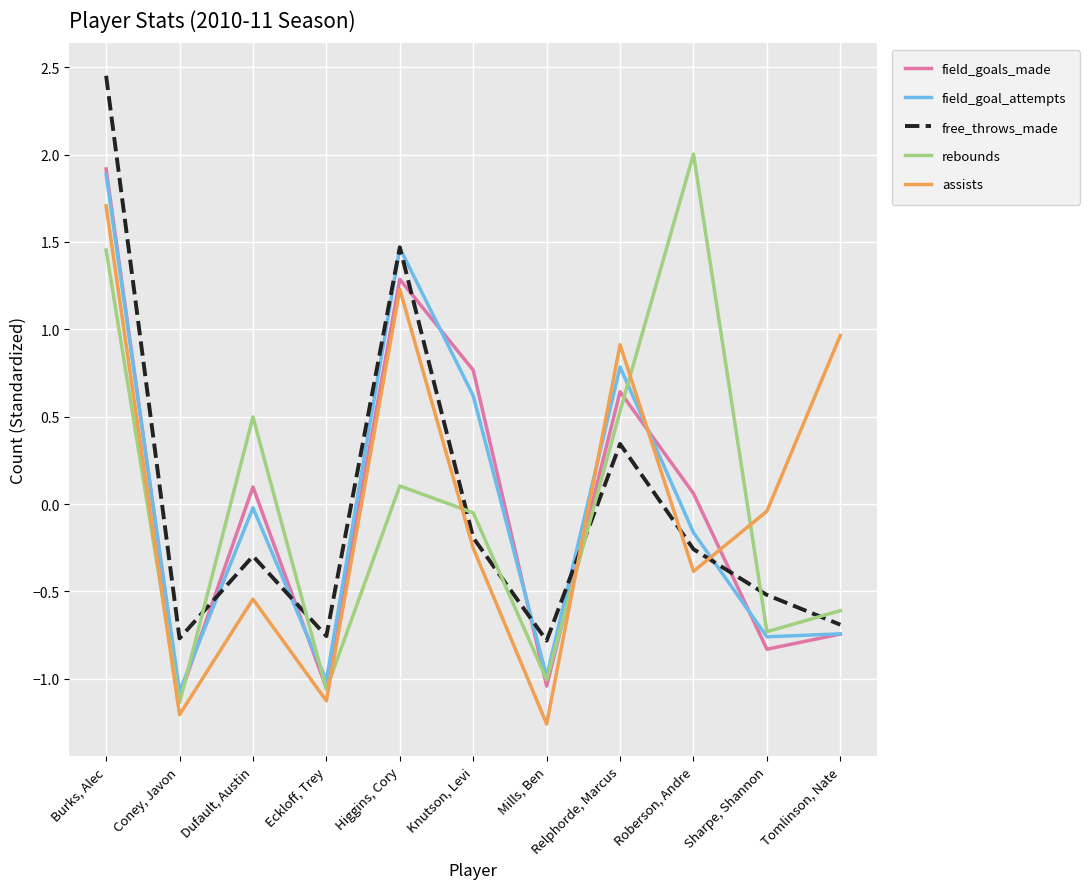

True or false: field_goals_made and free_throws_made intersect in this chart.

True